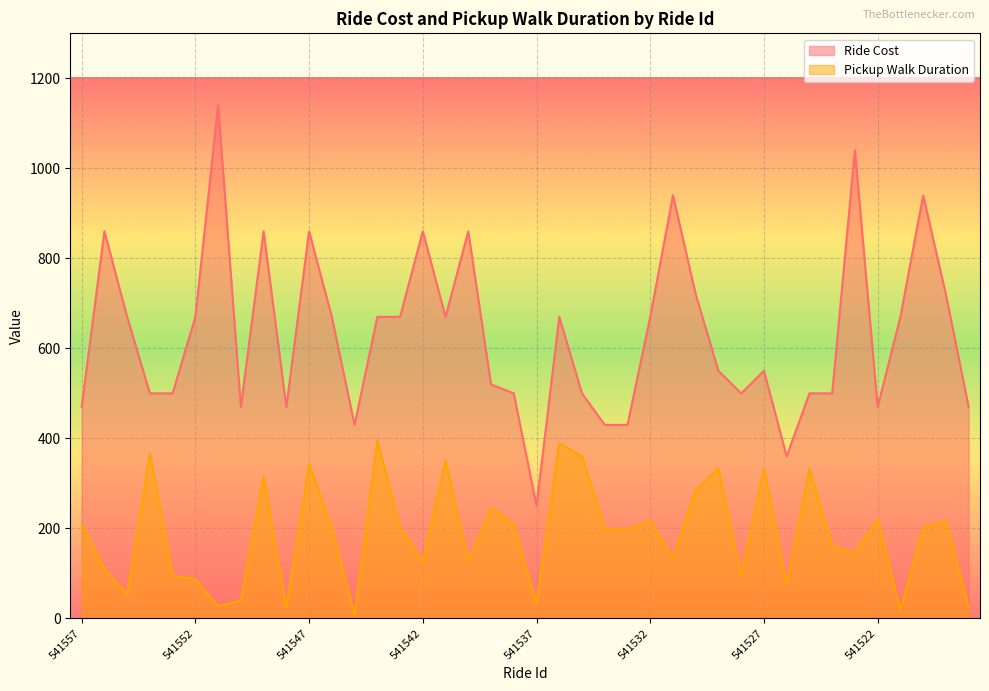

What is the difference between the second highest and minimum values in the Ride Cost series?

790